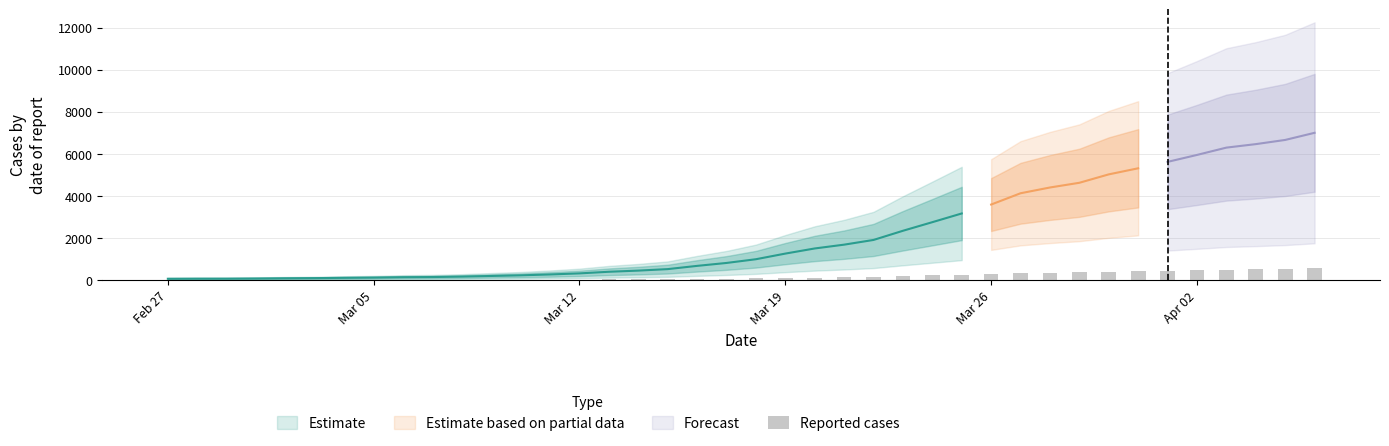

What is the sum of all values?

85788